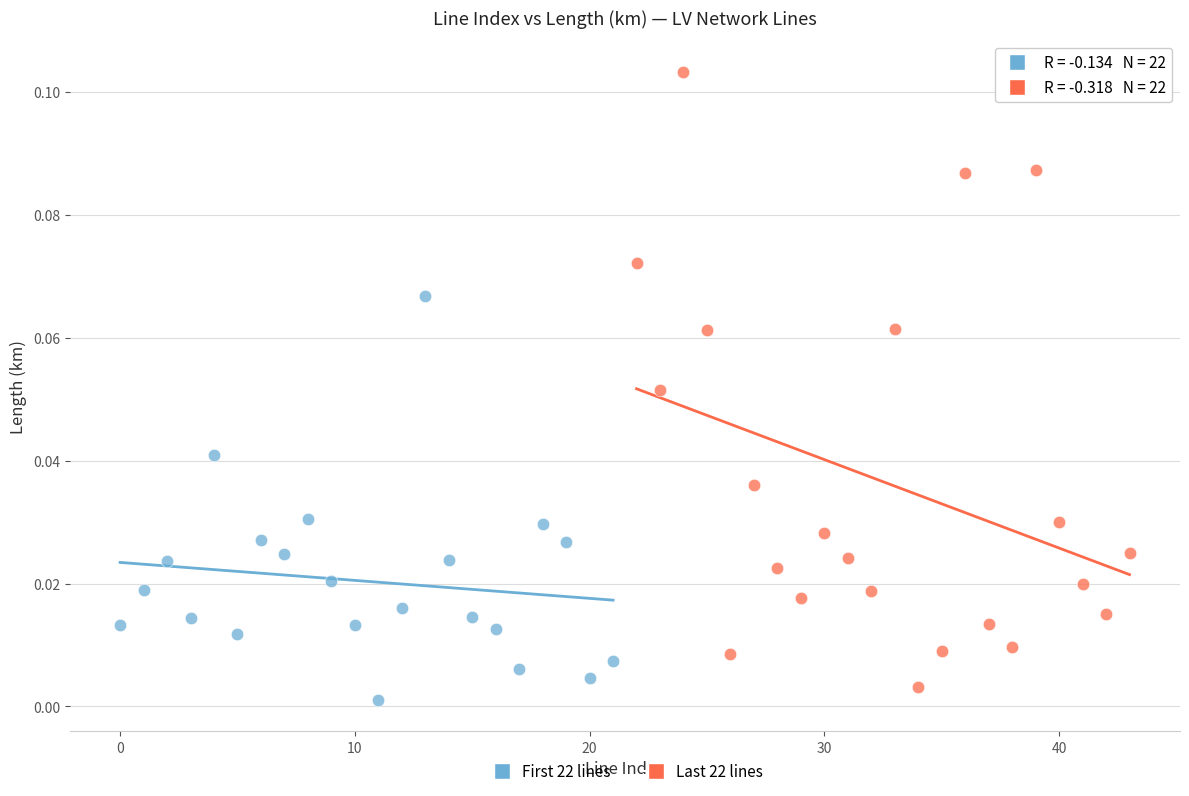

Which series reaches the minimum Y coordinate?

First 22 lines